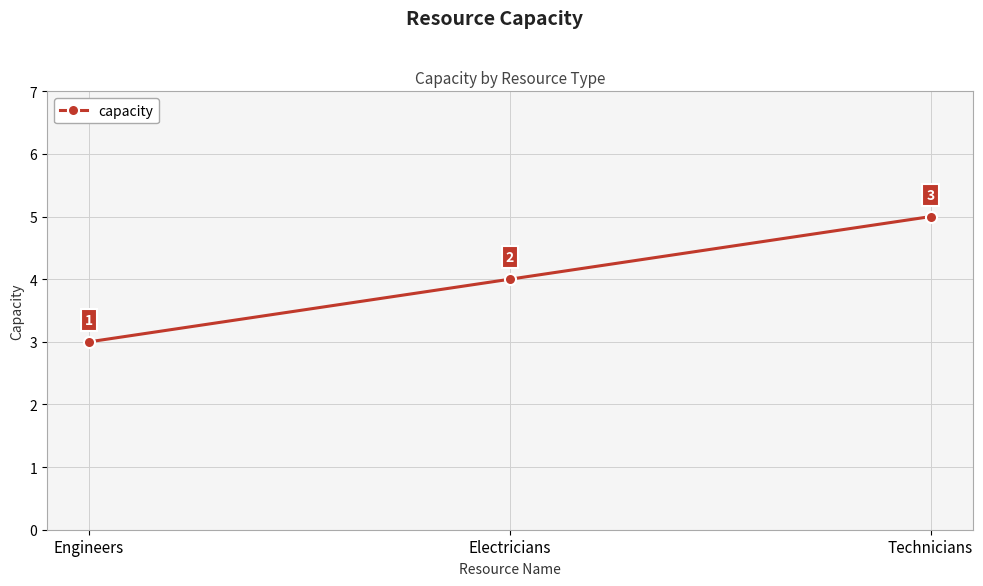

How many categories are shown in the chart?

3